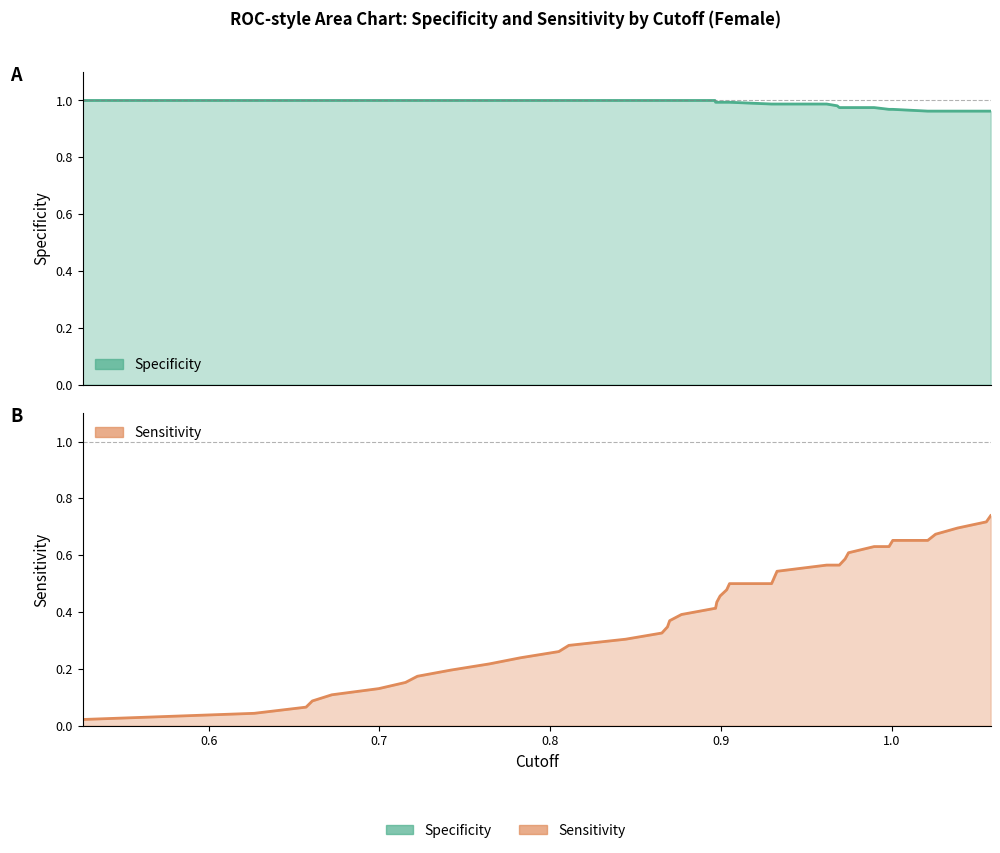

How many lines are shown in the chart?

2